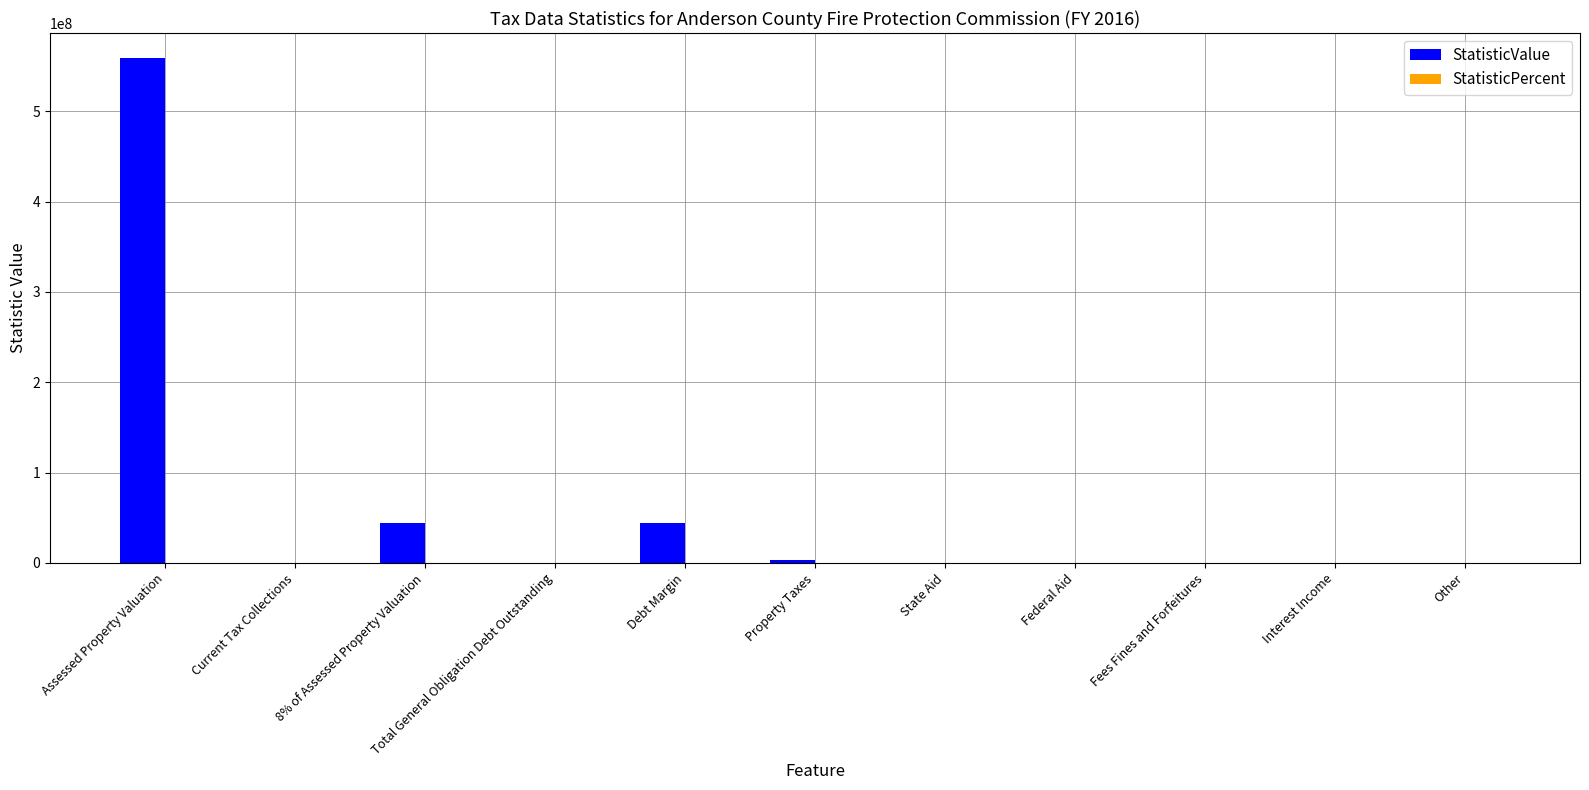

At which category is the sum across all series the highest?

Assessed Property Valuation